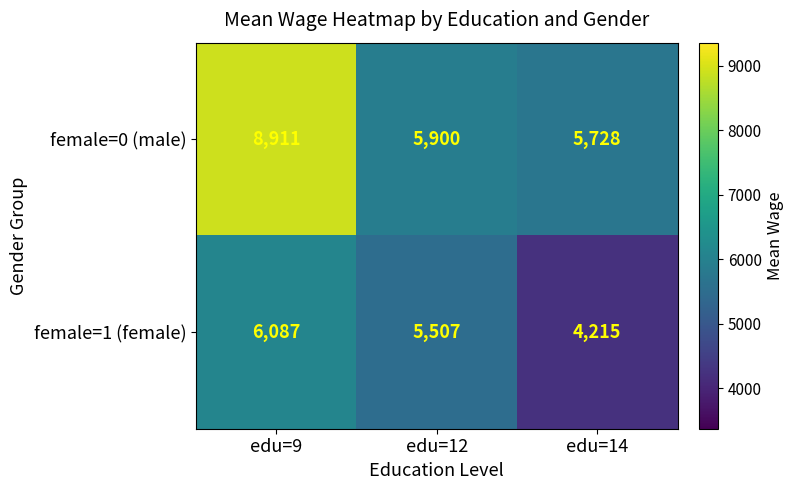

What is the total value across all series at edu=9?

14998